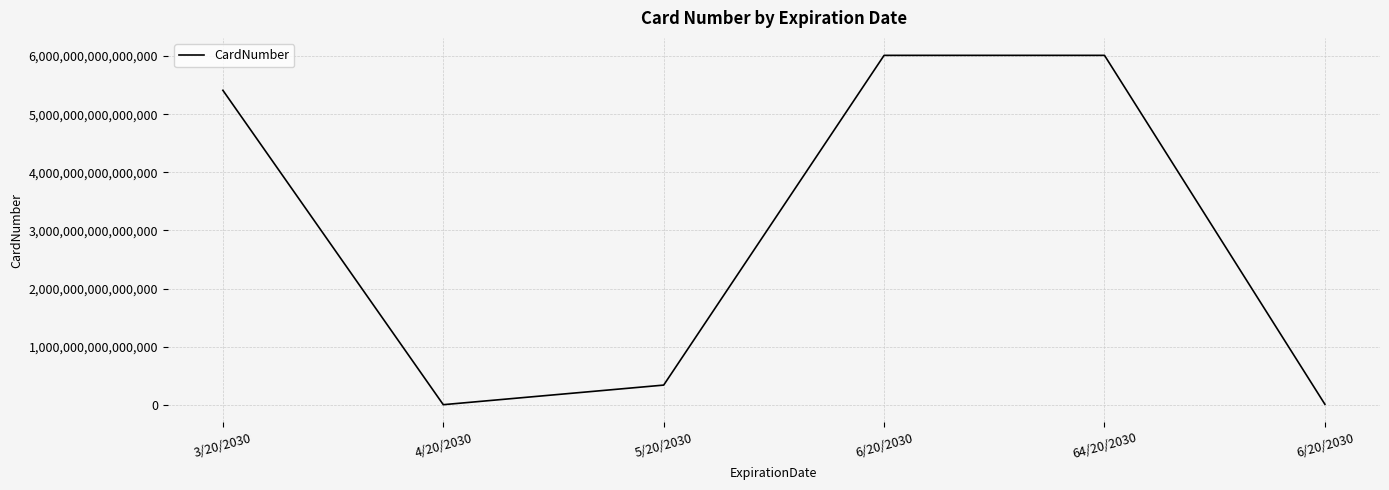

Does the chart have visible grid lines?

Yes